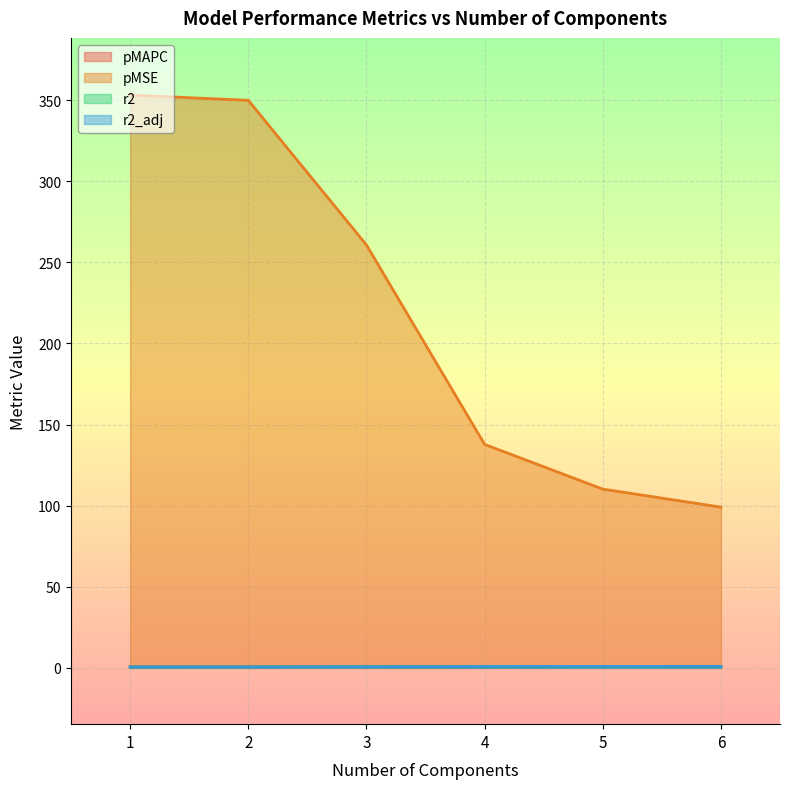

At which category does the chart reach its minimum across all series?

1